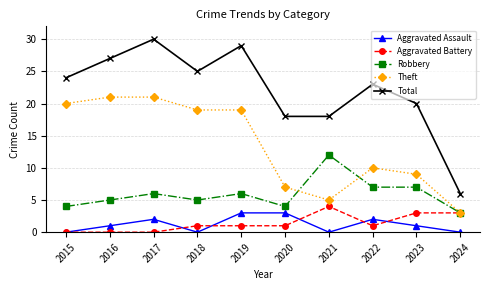

Which series has the largest range (max minus min)?

Total